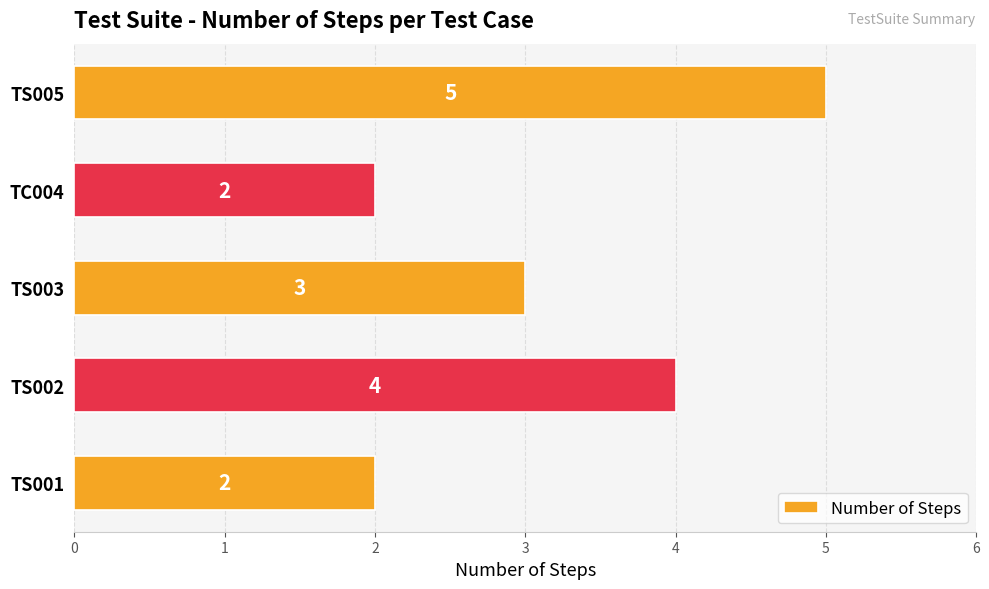

The chart shows a value of 1 at TS001. True or false?

False